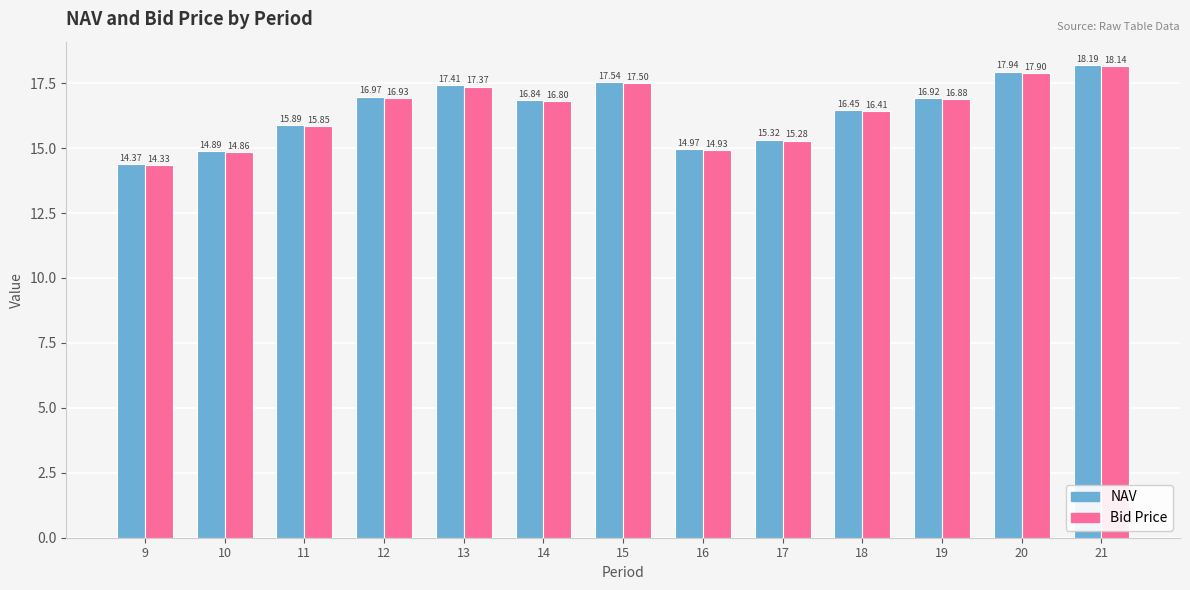

Which category has the highest value across all series?

21